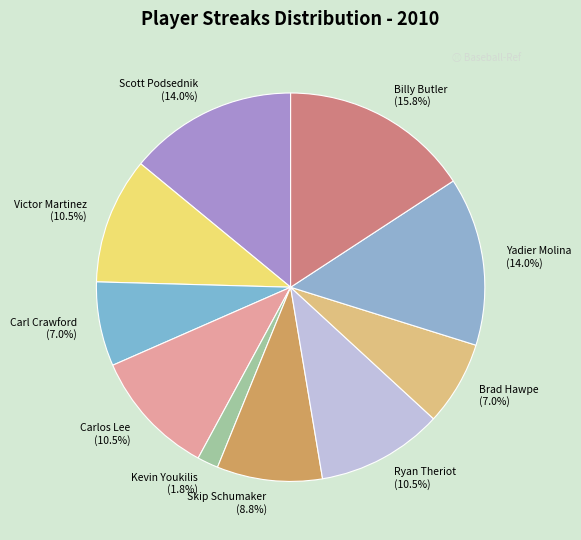

Is Victor Martinez the majority of the pie?

No